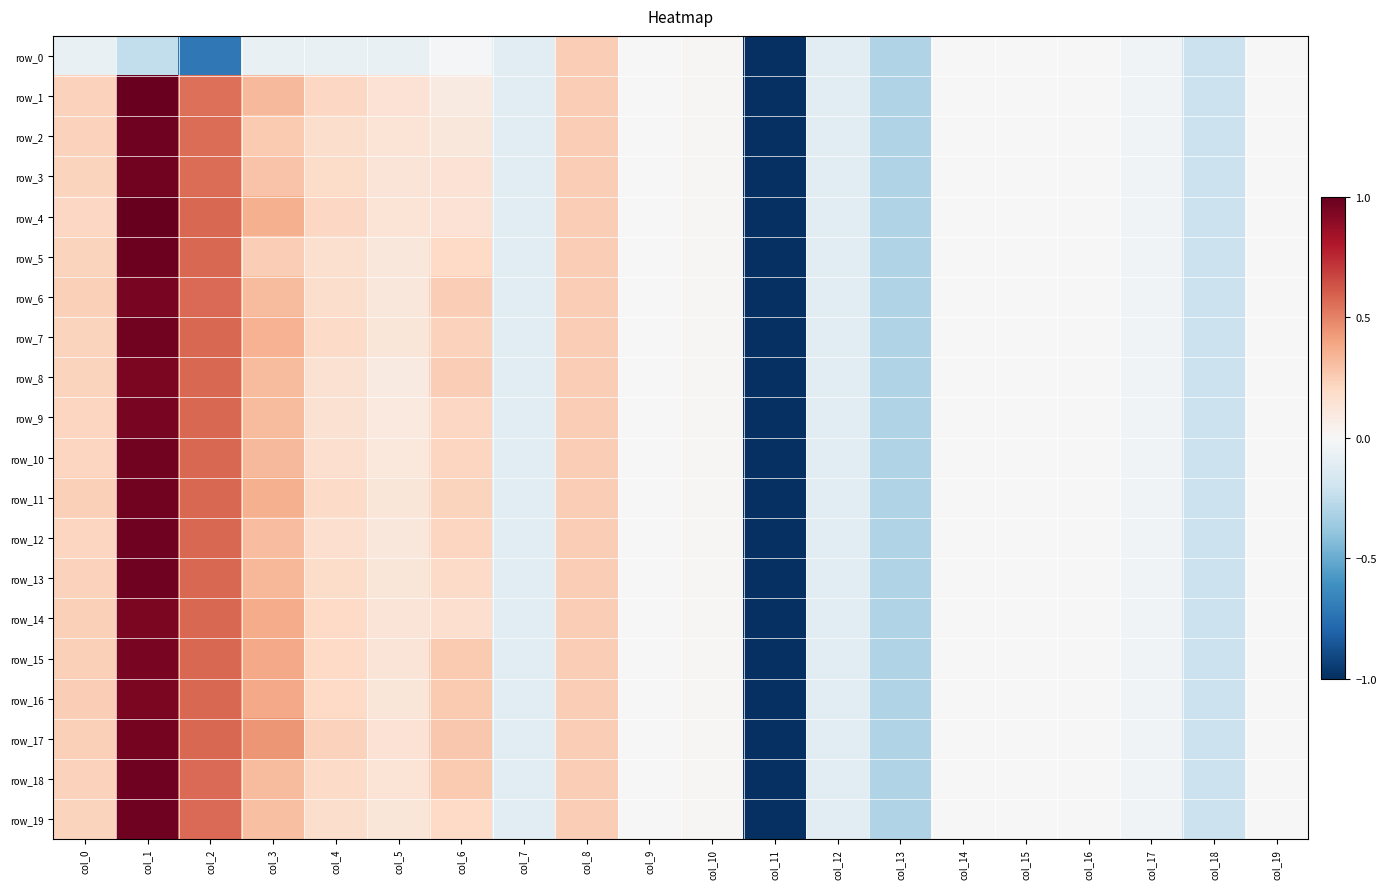

The value of row_14 at col_3 is 0.4. True or false?

True